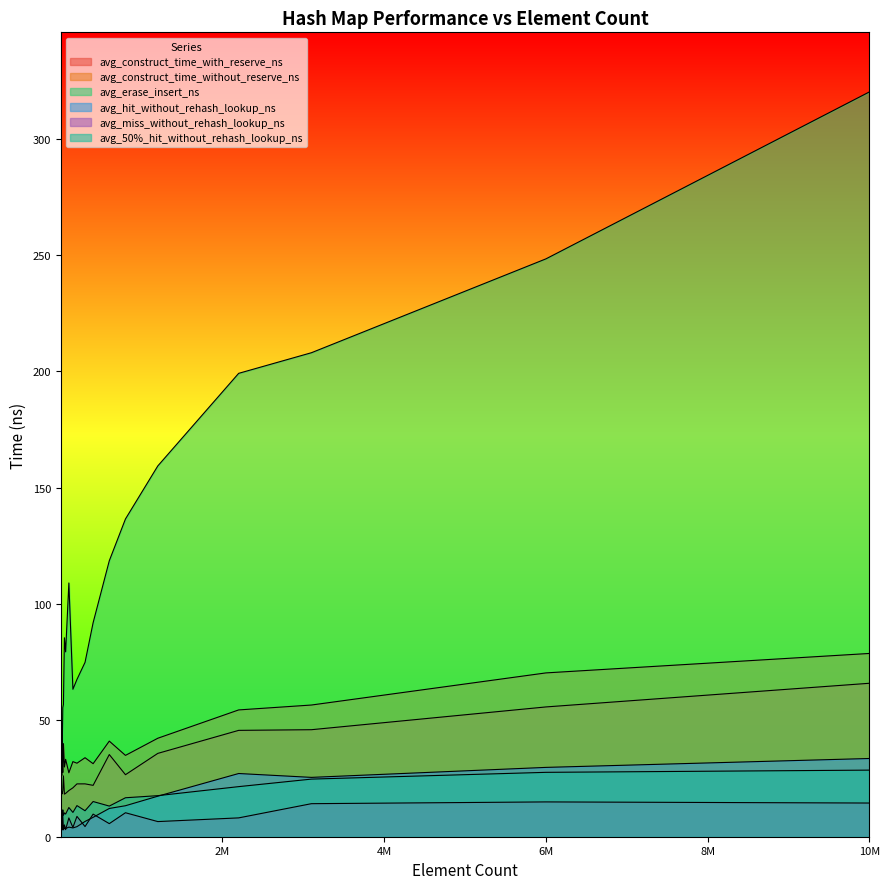

How many data points in avg_erase_insert_ns are above 56?

15